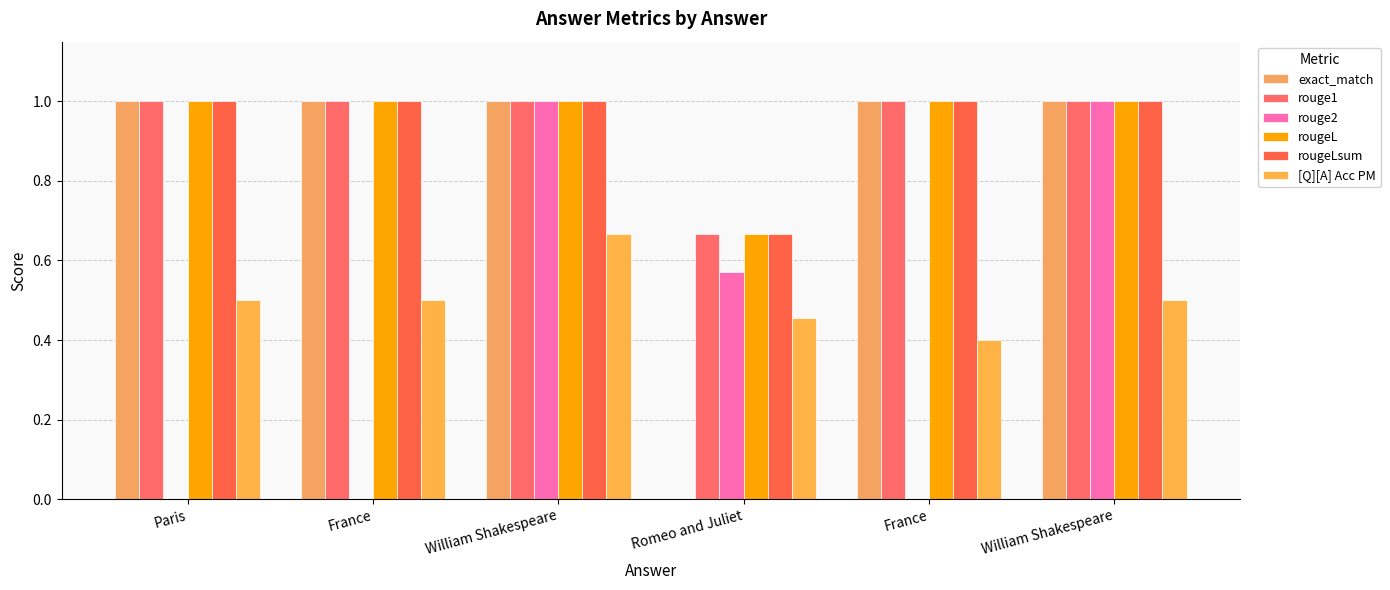

The value of [Q][A] Acc PM at France is 0.4. True or false?

True